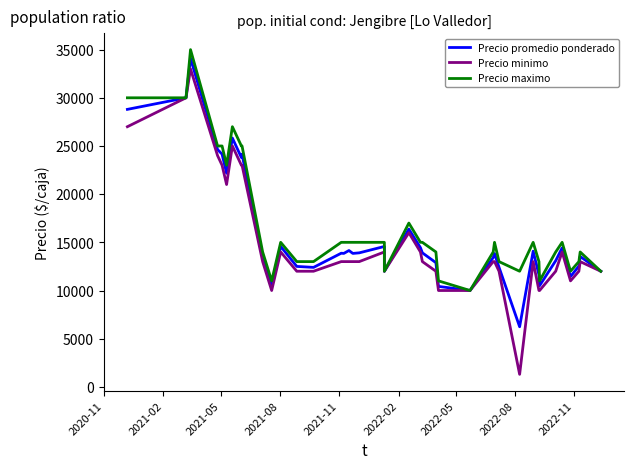

Is the value of Precio minimo at 22 greater than the value of Precio promedio ponderado at 2020-11?

No